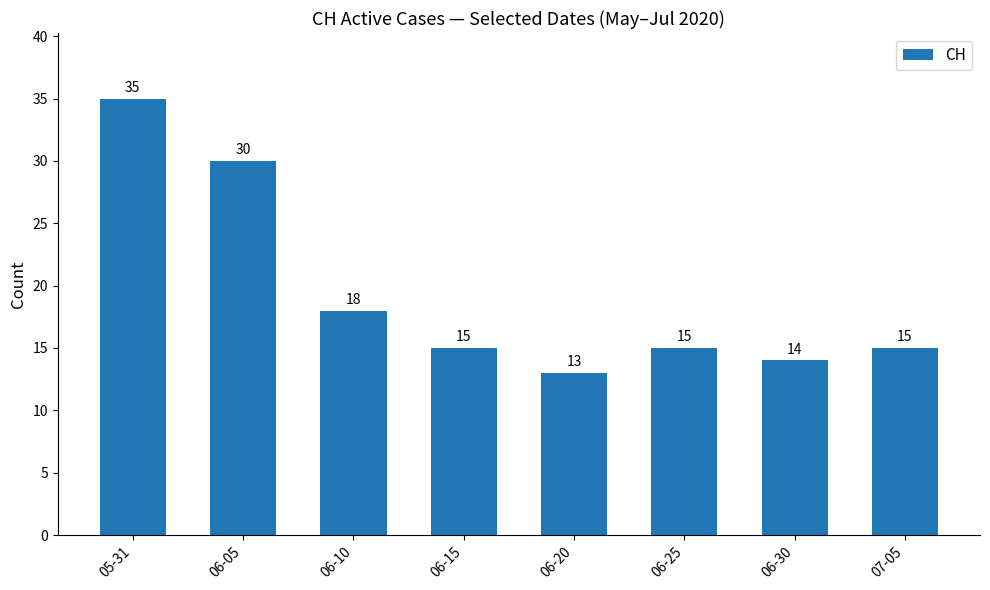

The value at 06-25 is 15. True or false?

True